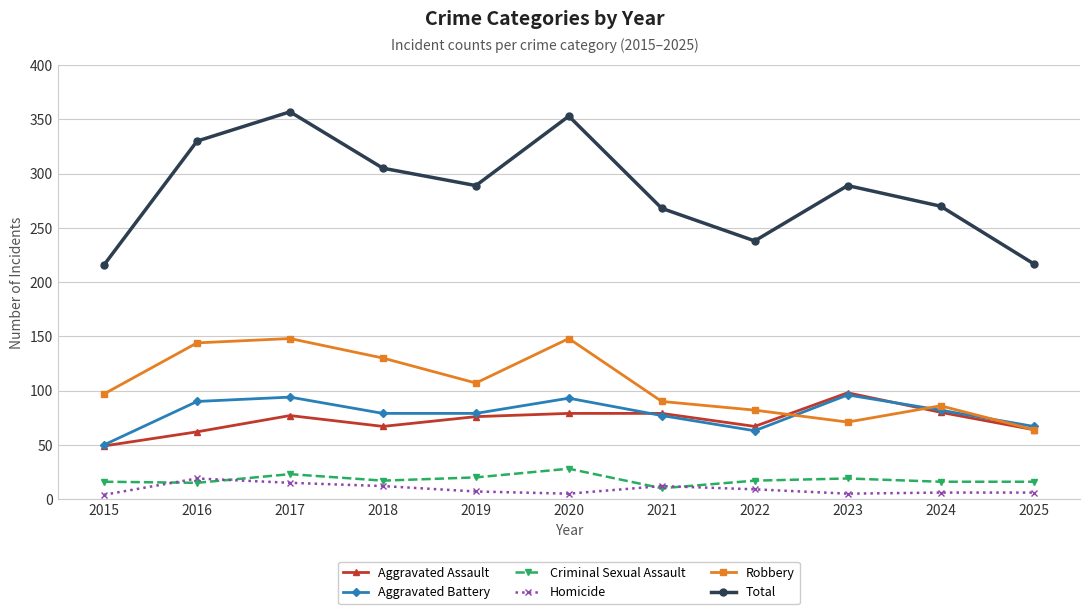

Where is Robbery nearest to the value 106?

2019